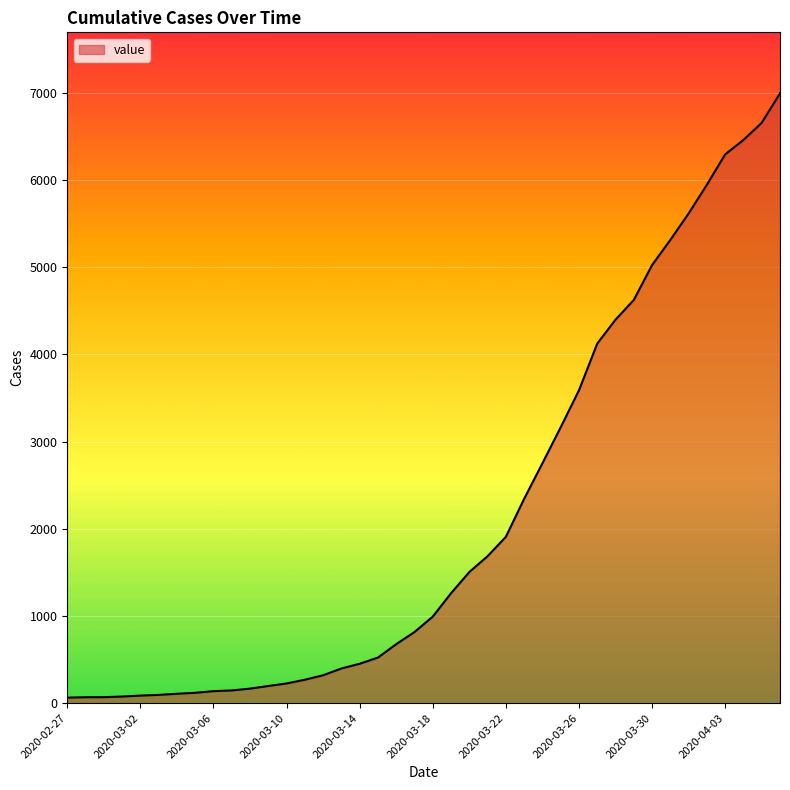

What is the greatest value displayed?

6995